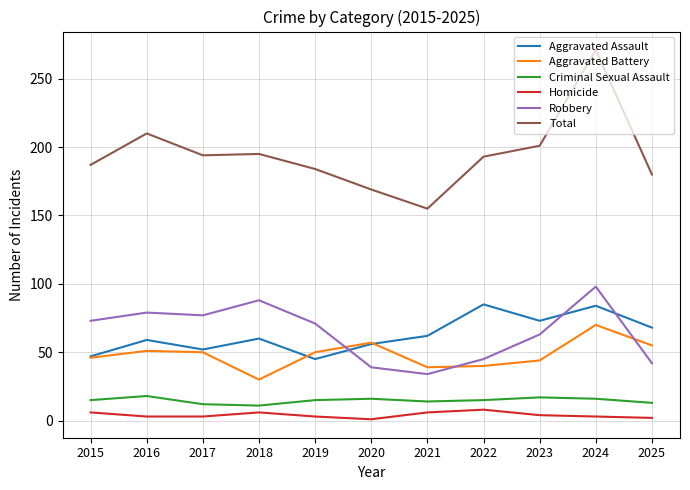

Does the chart display data point markers on the line(s)?

No